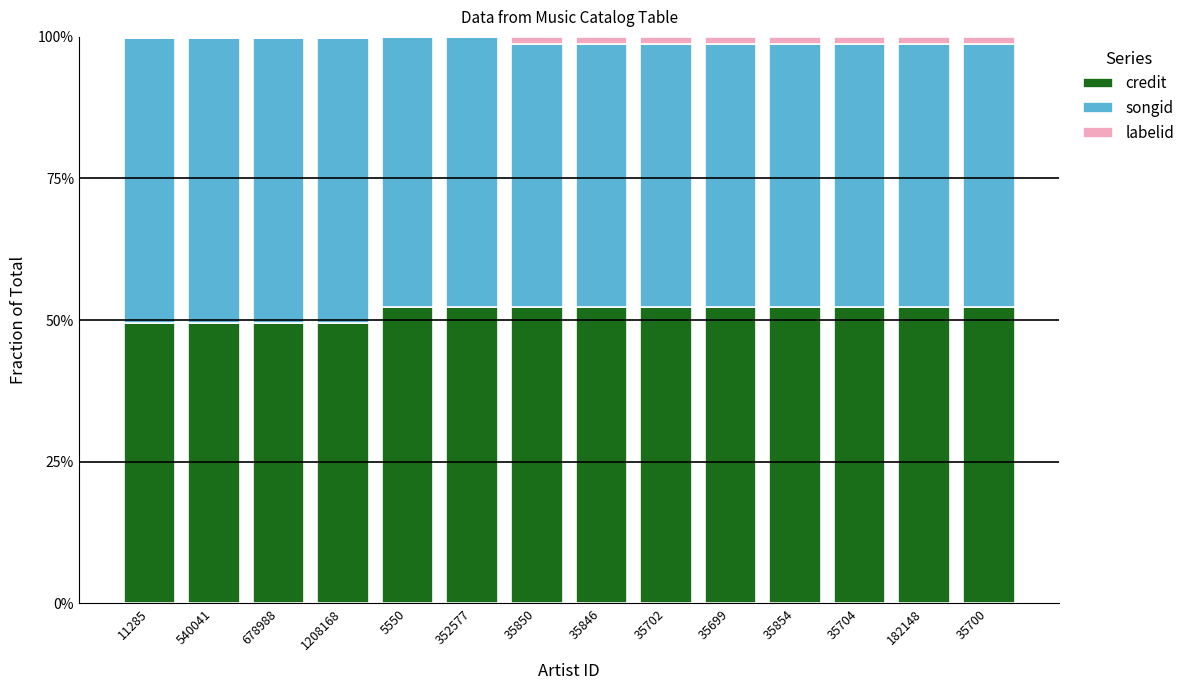

Which series changed the most between 678988 and 35846?

songid